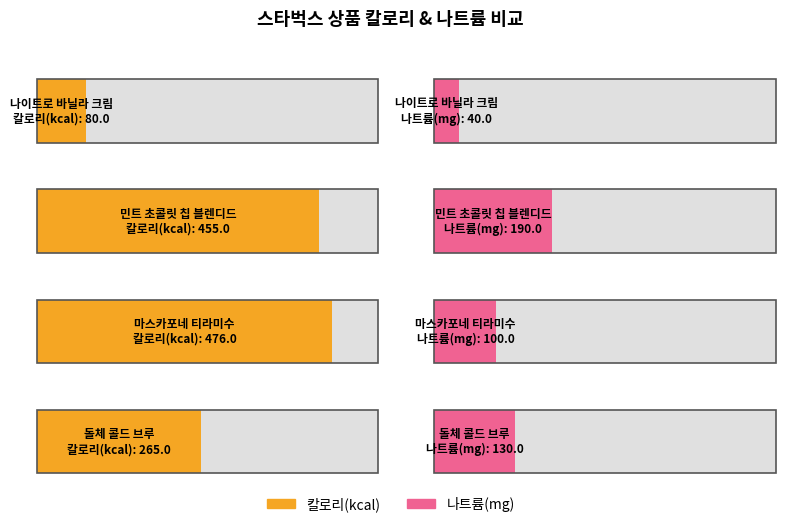

List the series in order of their overall mean, lowest first.

나트륨(mg), 칼로리(kcal)